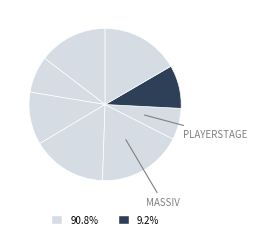

Which slice is the smallest?

playerstage.csv